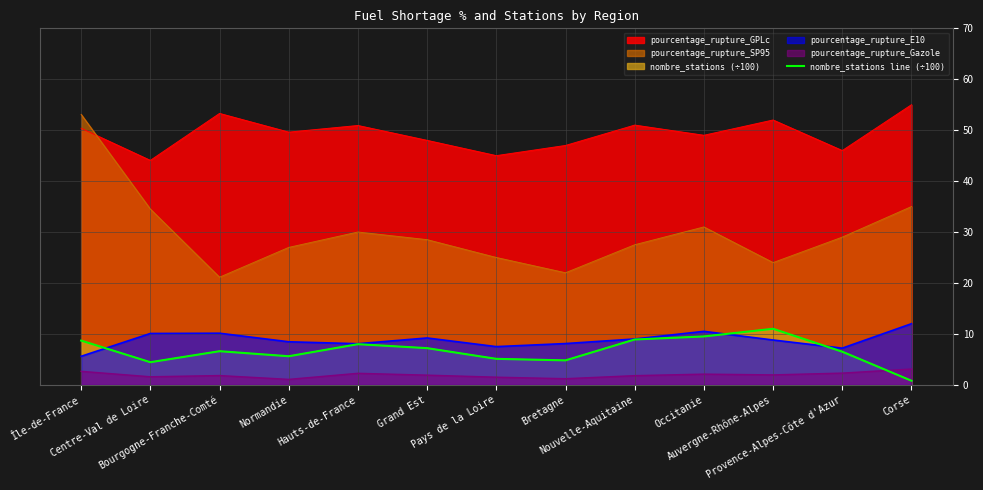

What is the smallest value displayed?

0.8